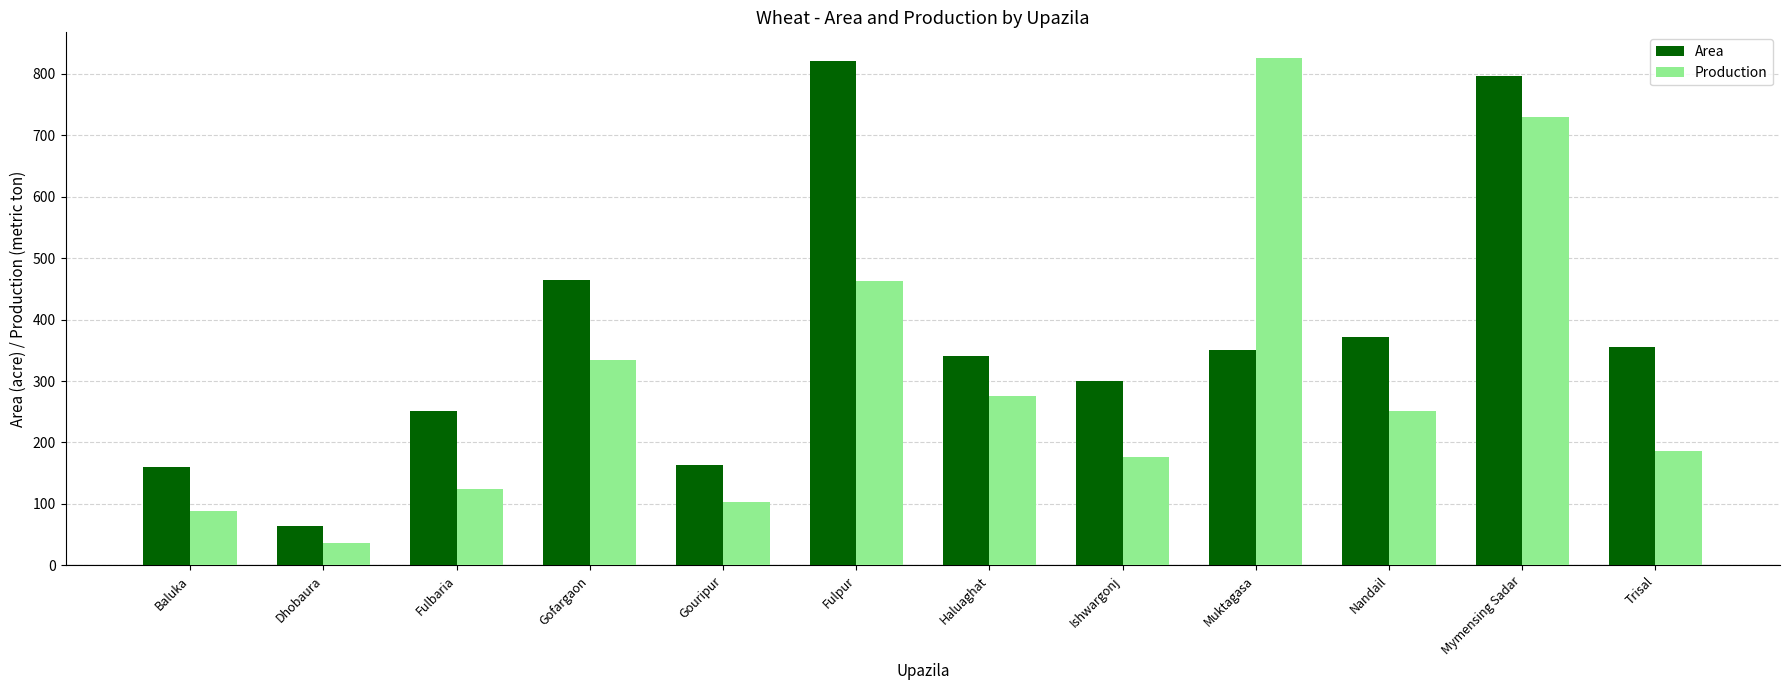

What is the difference between the highest and lowest values at Ishwargonj?

123